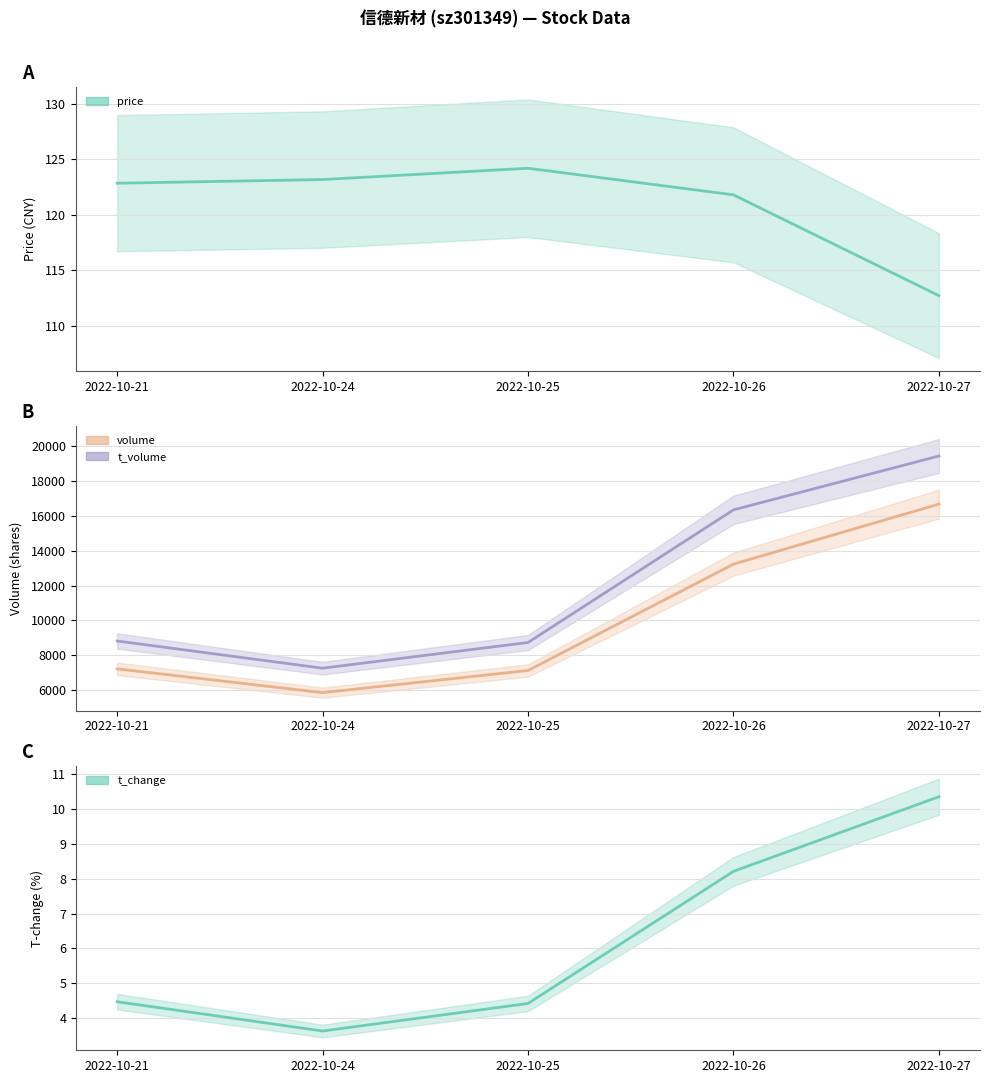

What is the average value of the price series?

120.9